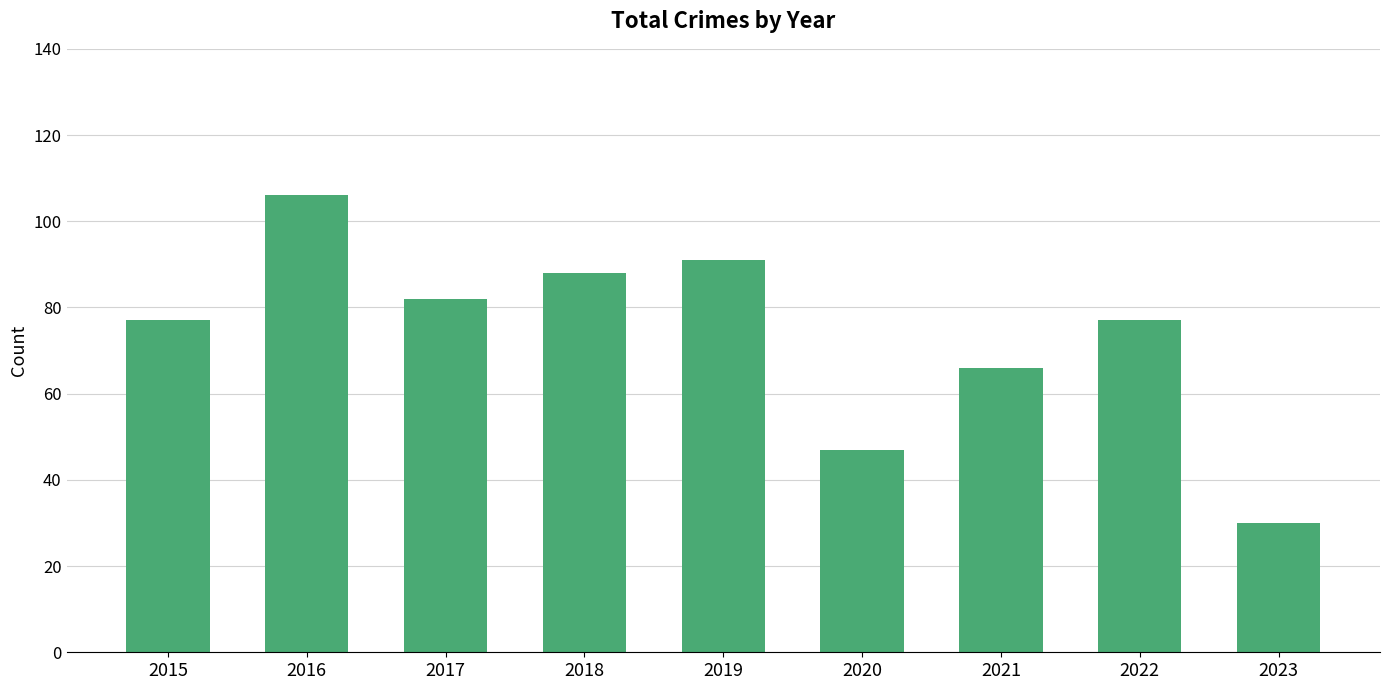

The chart shows a value of 14 at 2020. True or false?

False